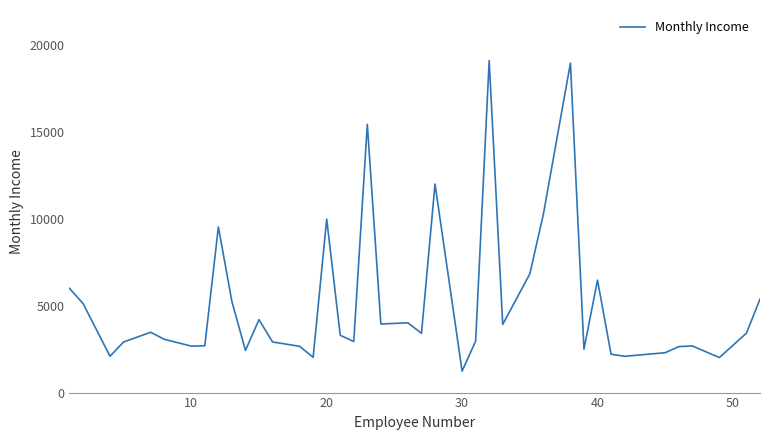

What is the greatest value displayed?

19094